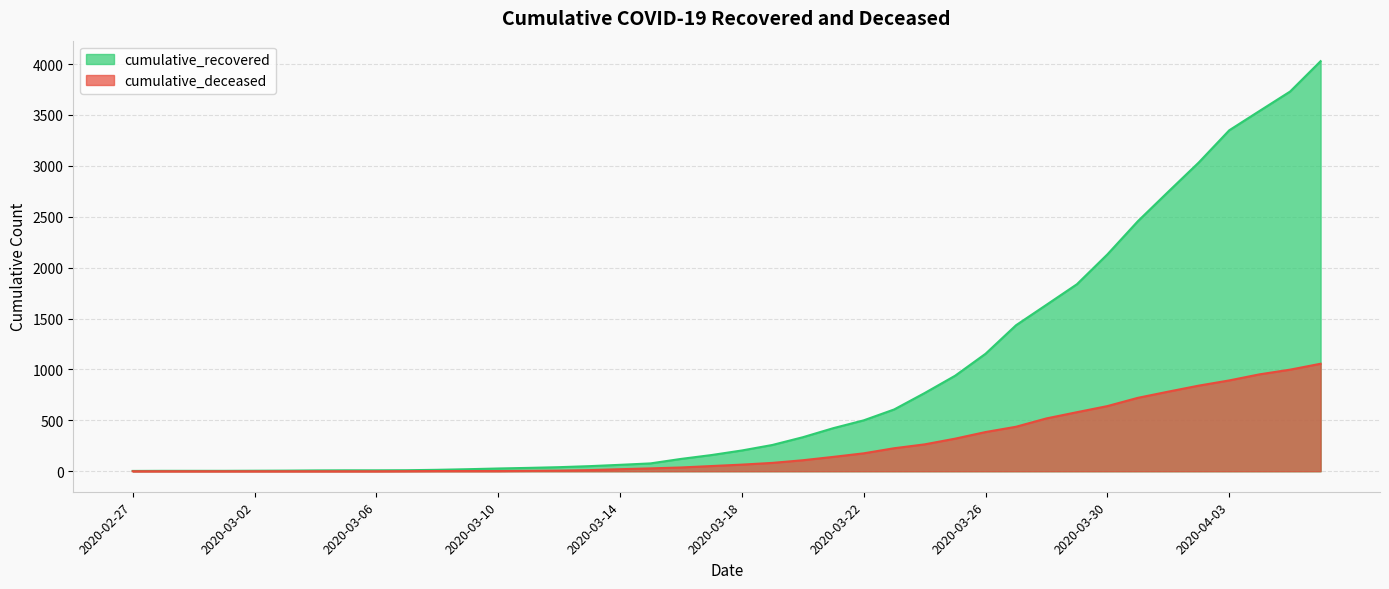

How many data points does each series have?

40